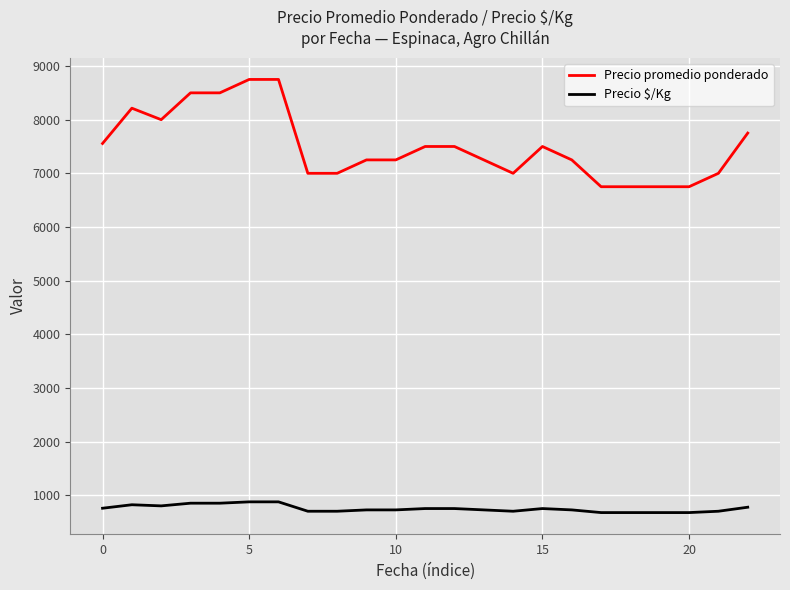

Which series has the largest total across all categories?

Precio promedio ponderado